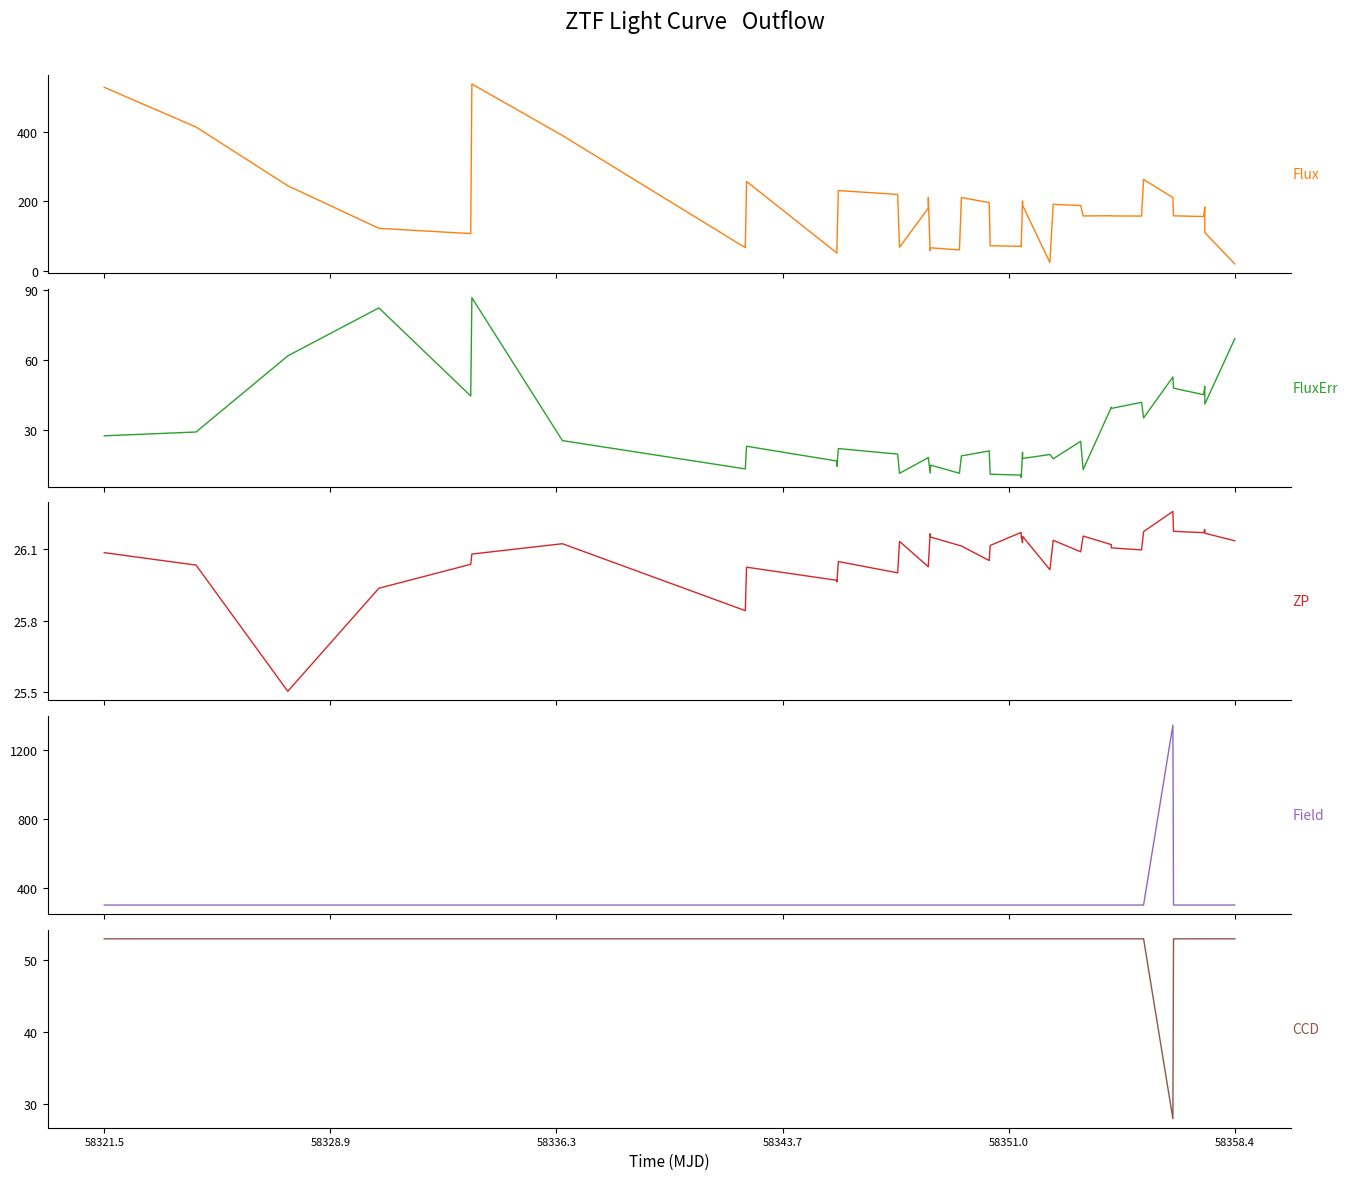

Which series ends up on top after the final intersection of Flux and Field?

Field